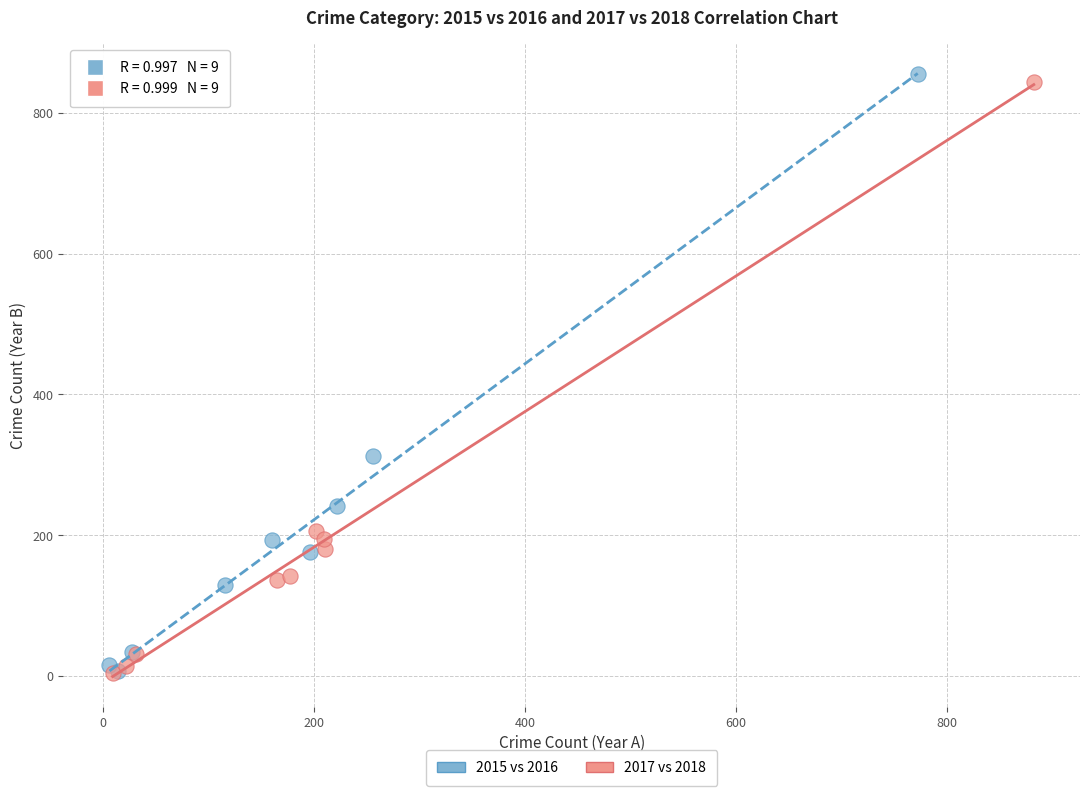

Which series has the largest Y range (max minus min)?

2015 vs 2016